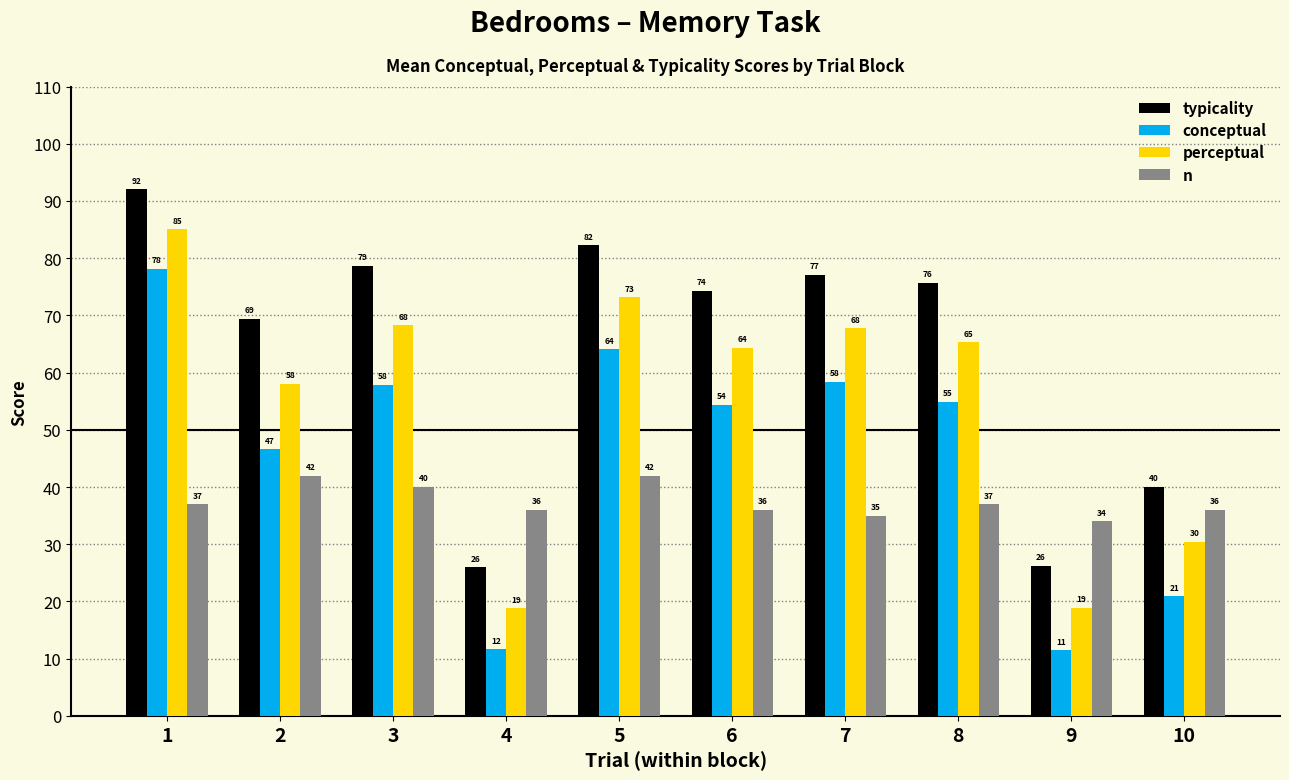

The n series shows 36.0 at 6. True or false?

True